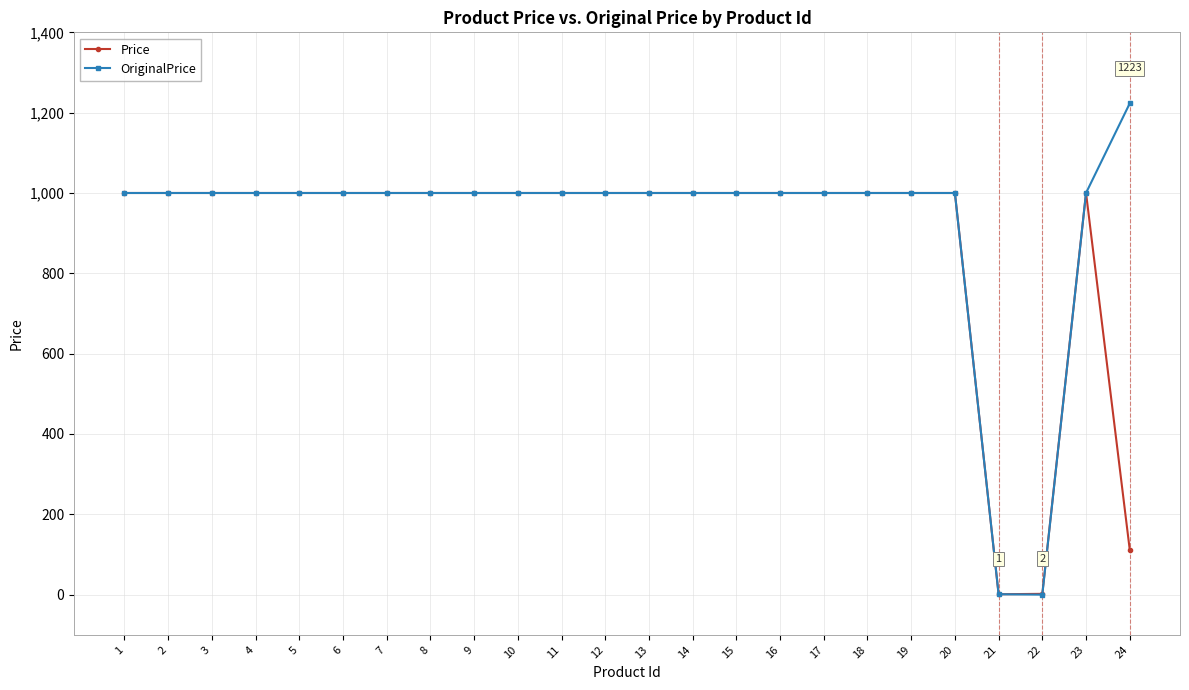

What is the maximum value shown in the chart?

1223